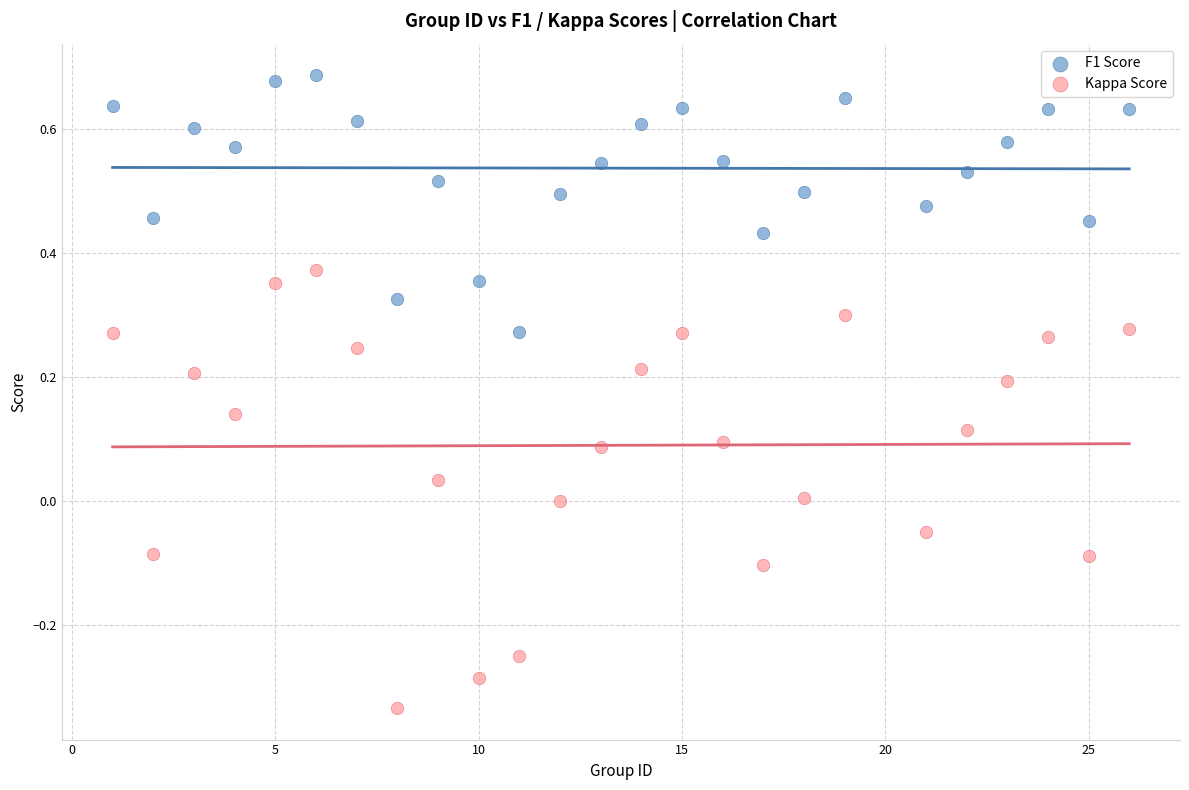

Which series contains the highest Y value?

F1 Score